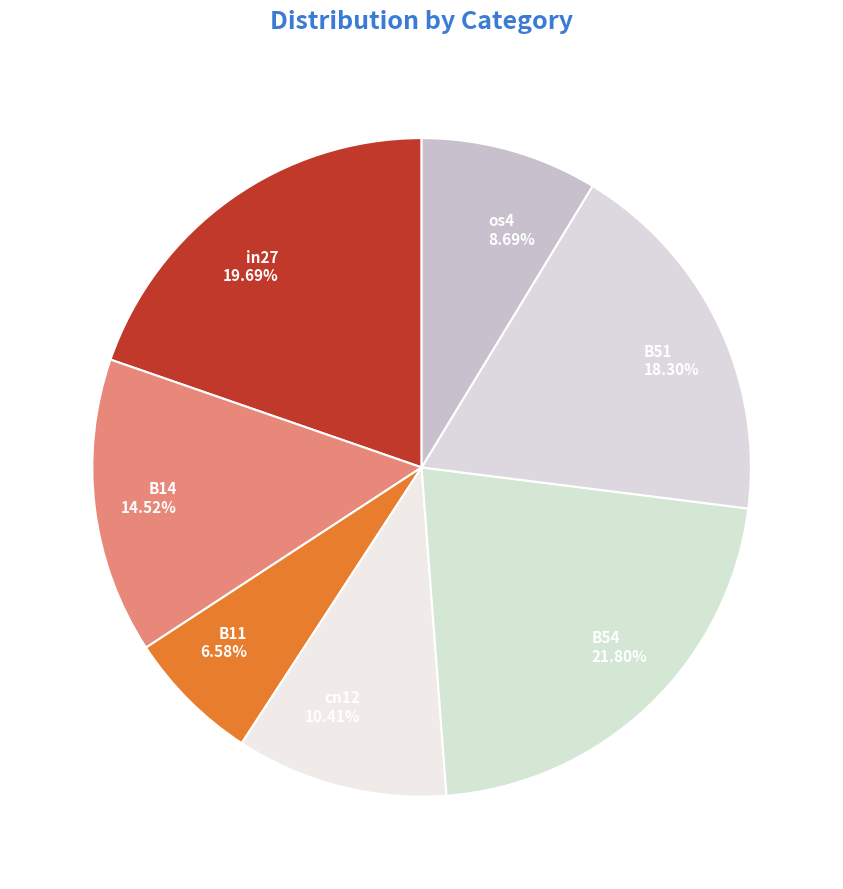

Which has a higher value, cn12 or B14?

B14